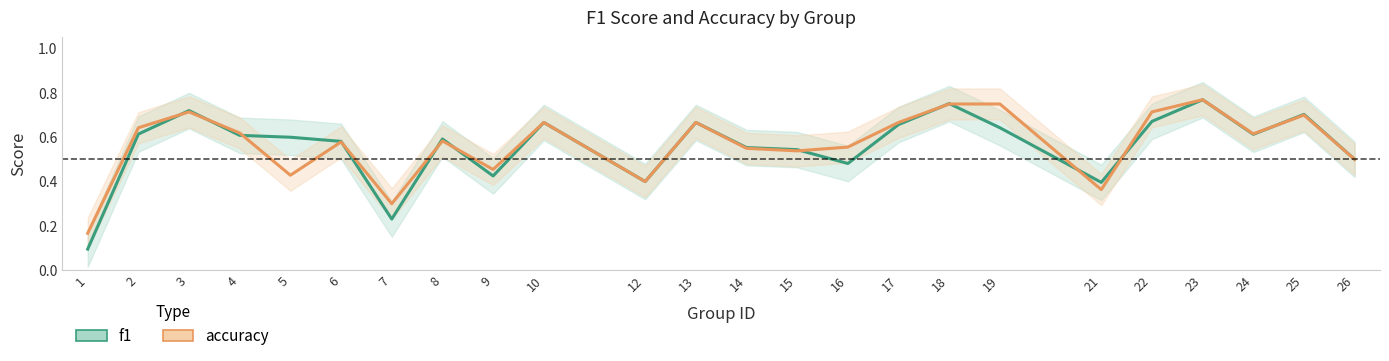

Is it true that accuracy equals 0.9 at 4?

False